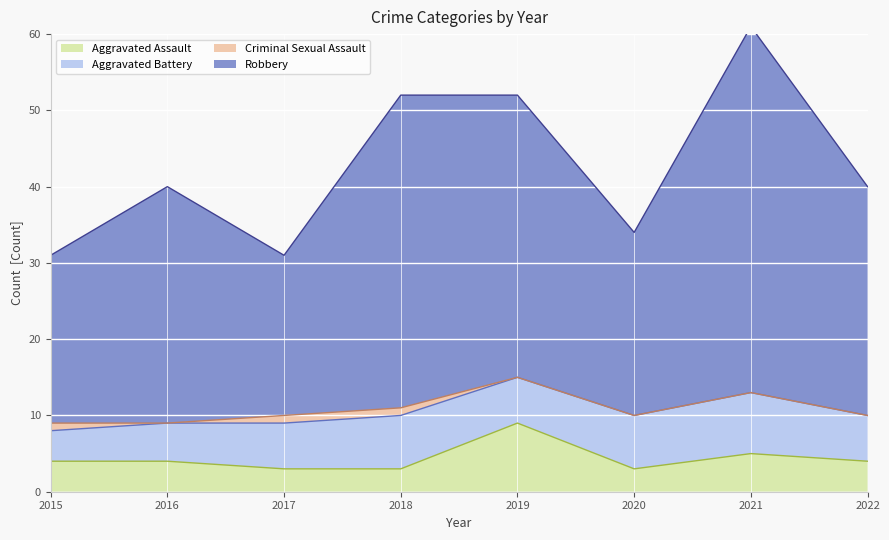

Which series has the widest spread of values?

Robbery